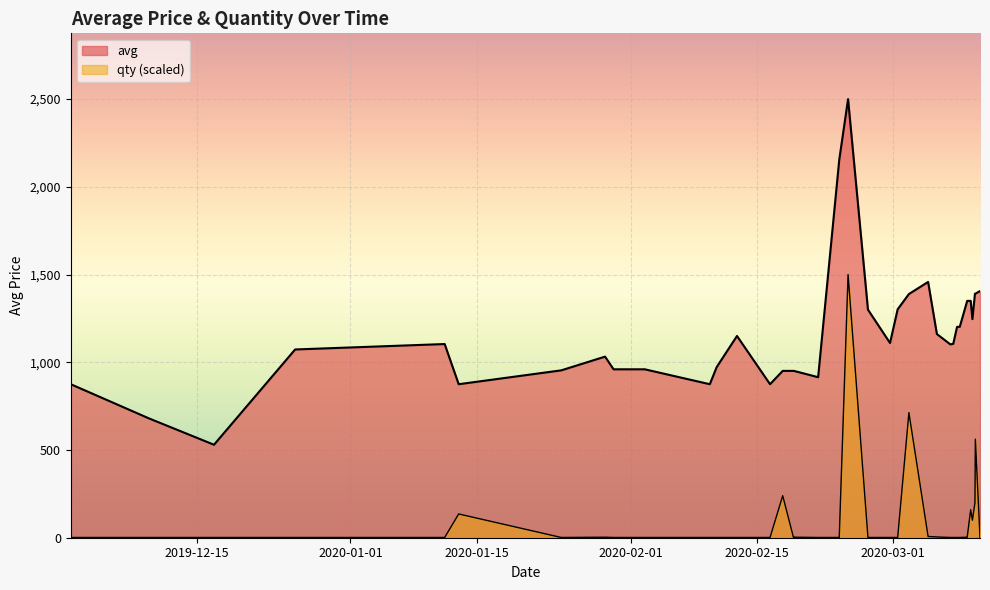

Rank the series by their maximum value, from lowest to highest.

qty, avg